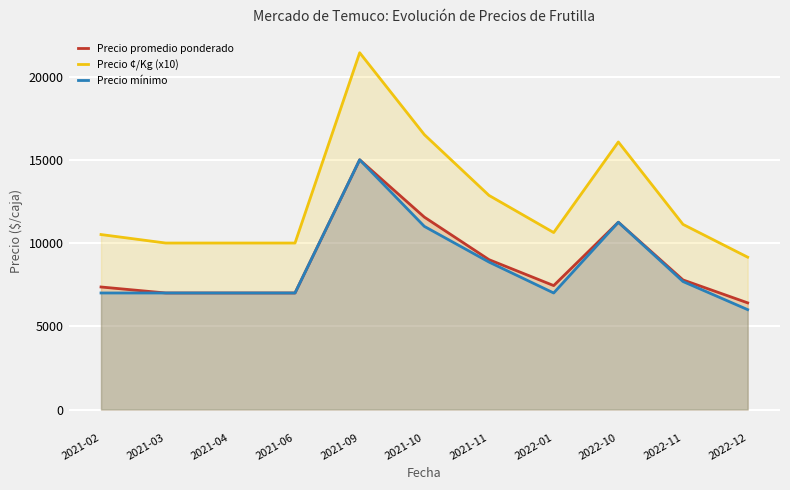

True or false: Precio ¢/Kg (x10) and Precio promedio ponderado intersect in this chart.

False